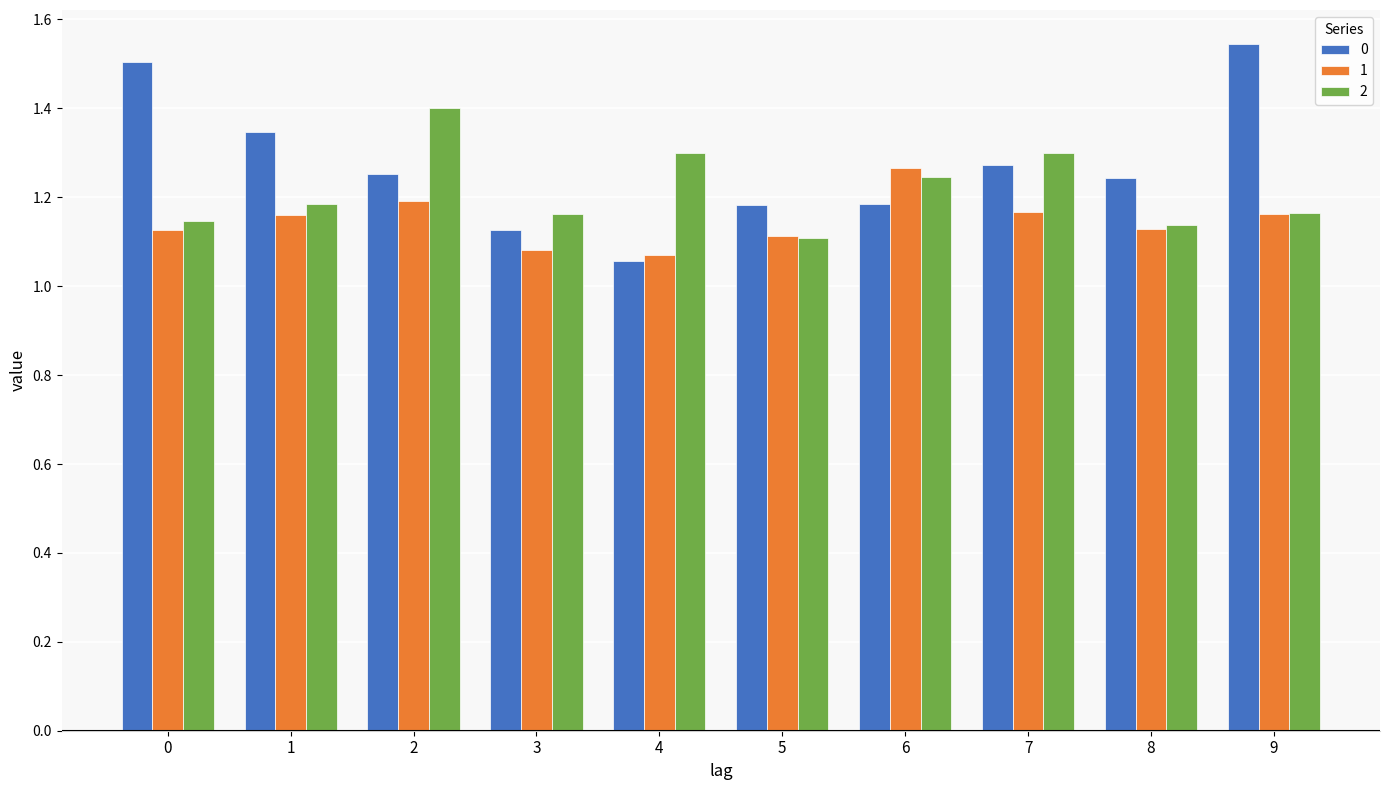

What is the sum of the 1 values at 1 and 7?

2.3